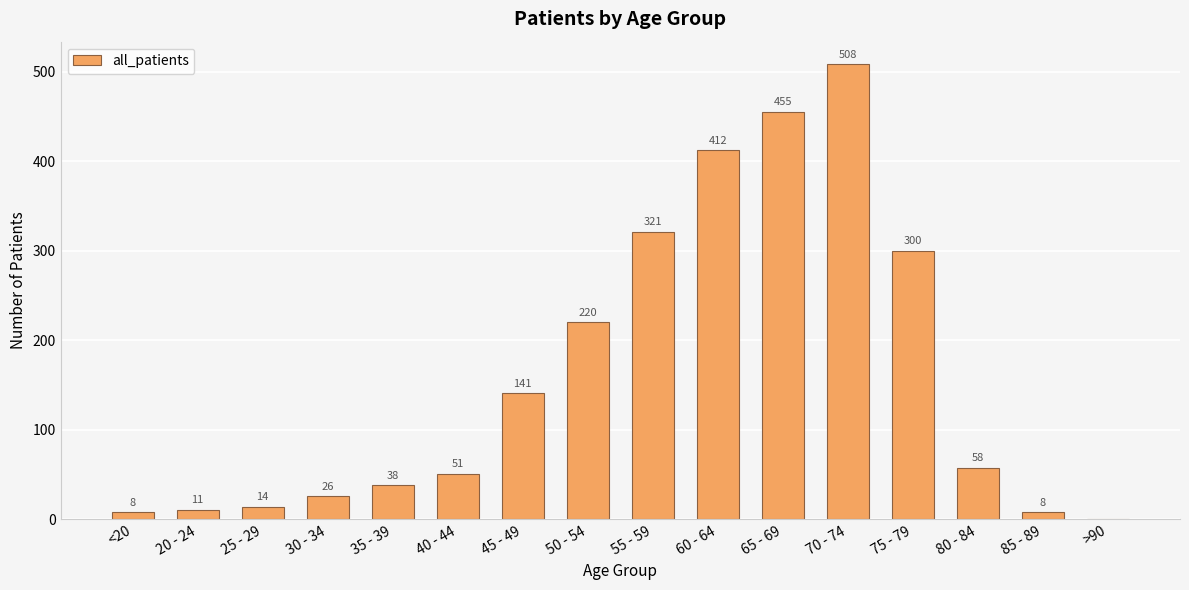

Are the bars grouped side by side (vs. stacked)?

No